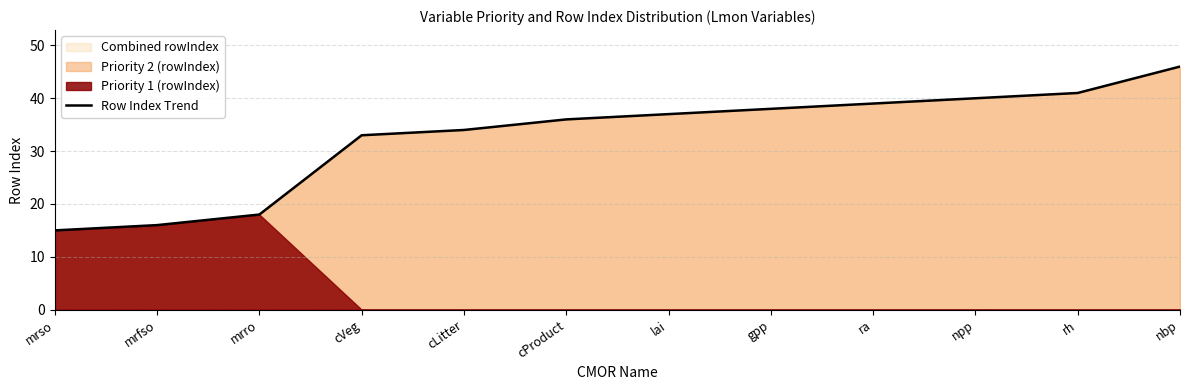

What is the average value?

33